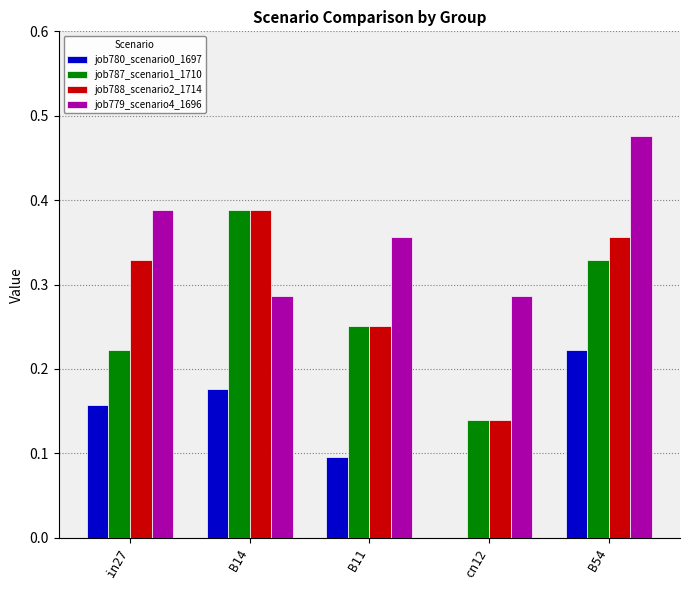

True or false: job787_scenario1_1710 has a value of 0.2 at cn12.

False